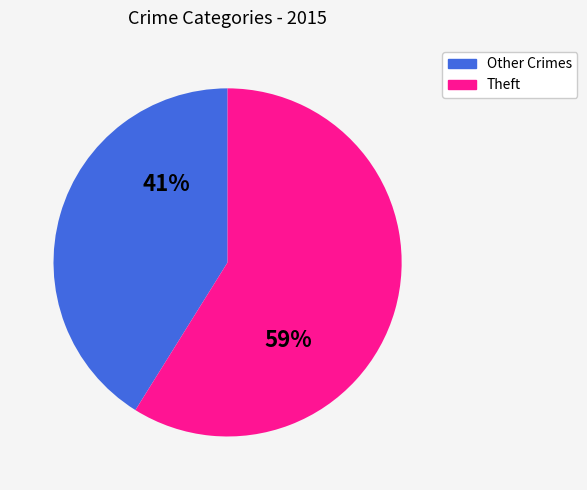

Does any single category account for the majority?

Yes